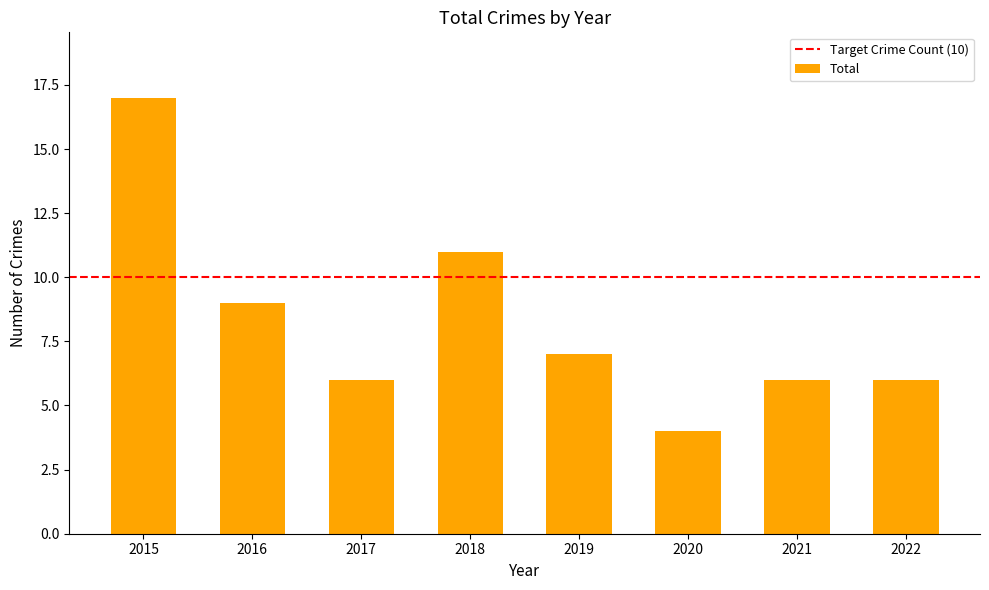

Which category has the lowest value across all series?

2020